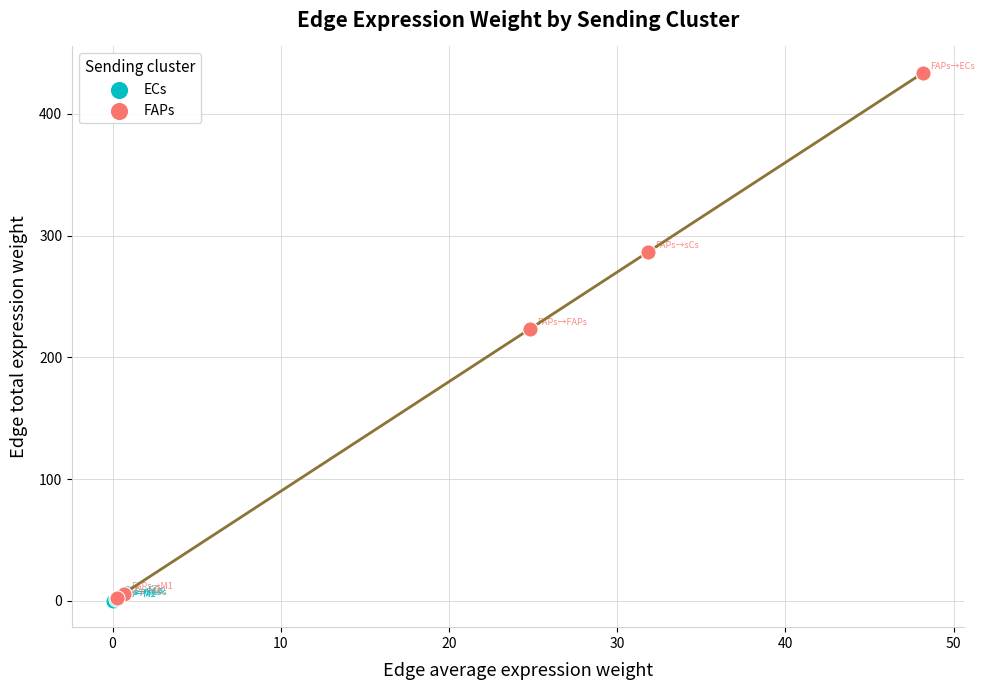

Which series has the widest spread of Y values?

FAPs